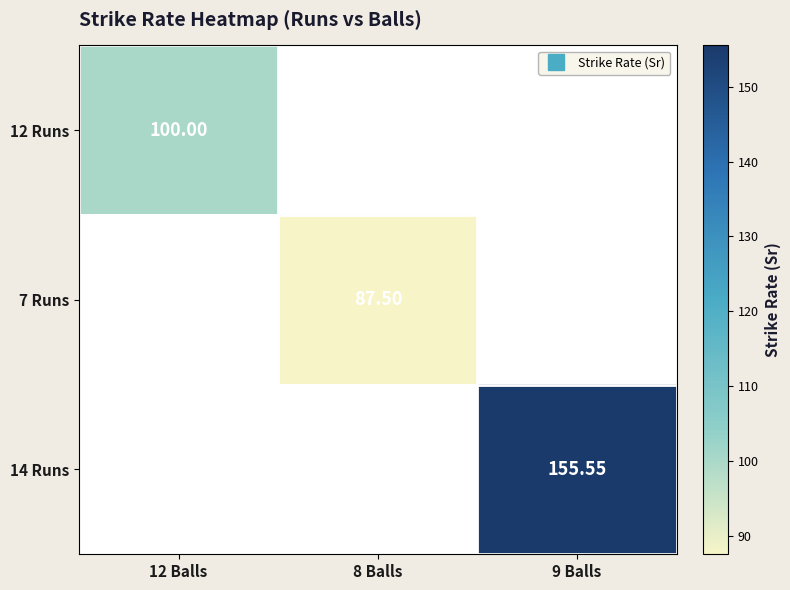

What is the smallest value displayed?

87.5